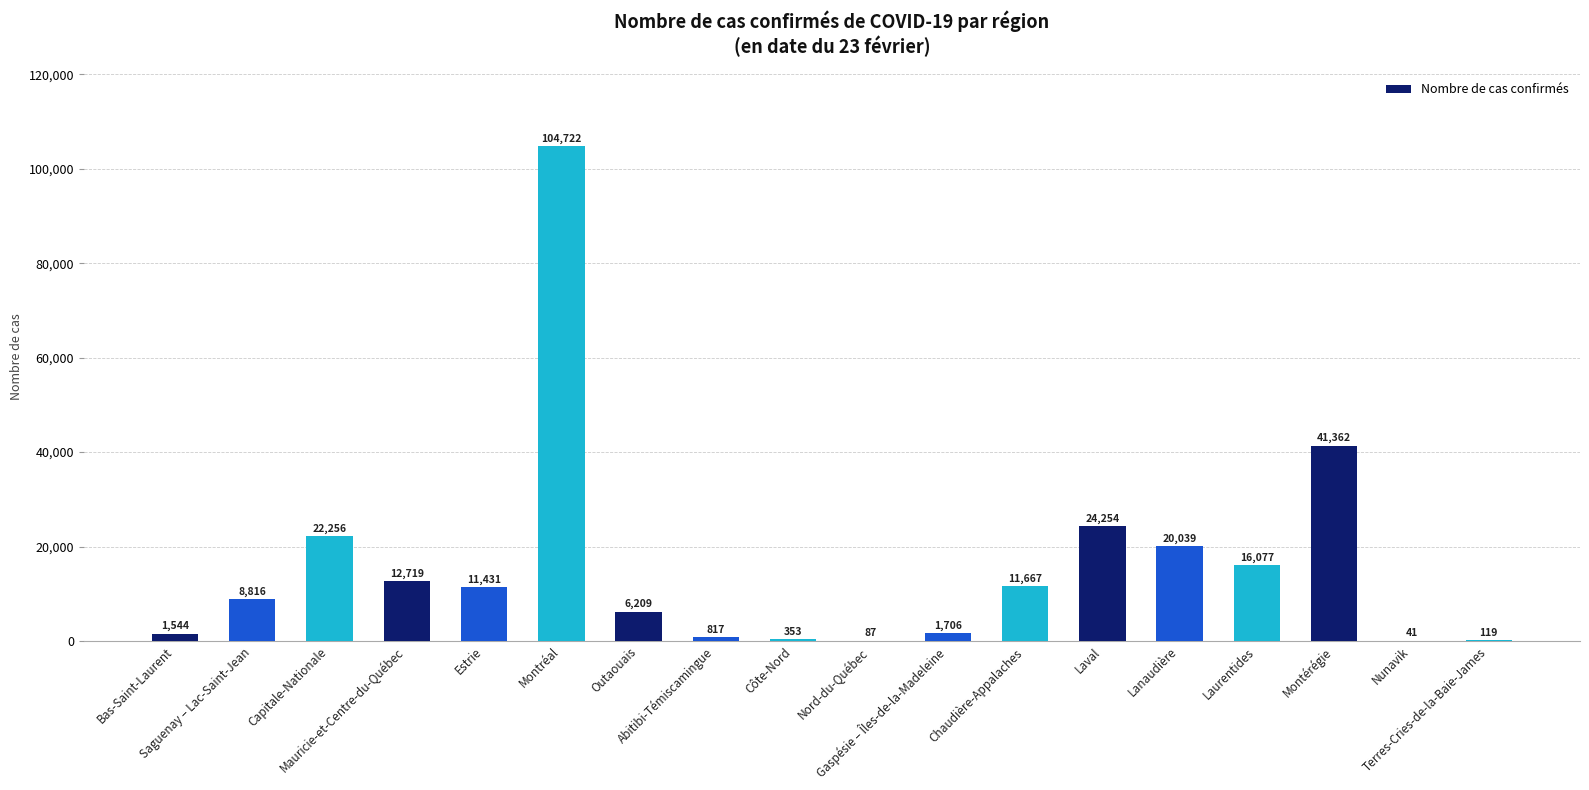

What value does the data have at Montréal?

104722